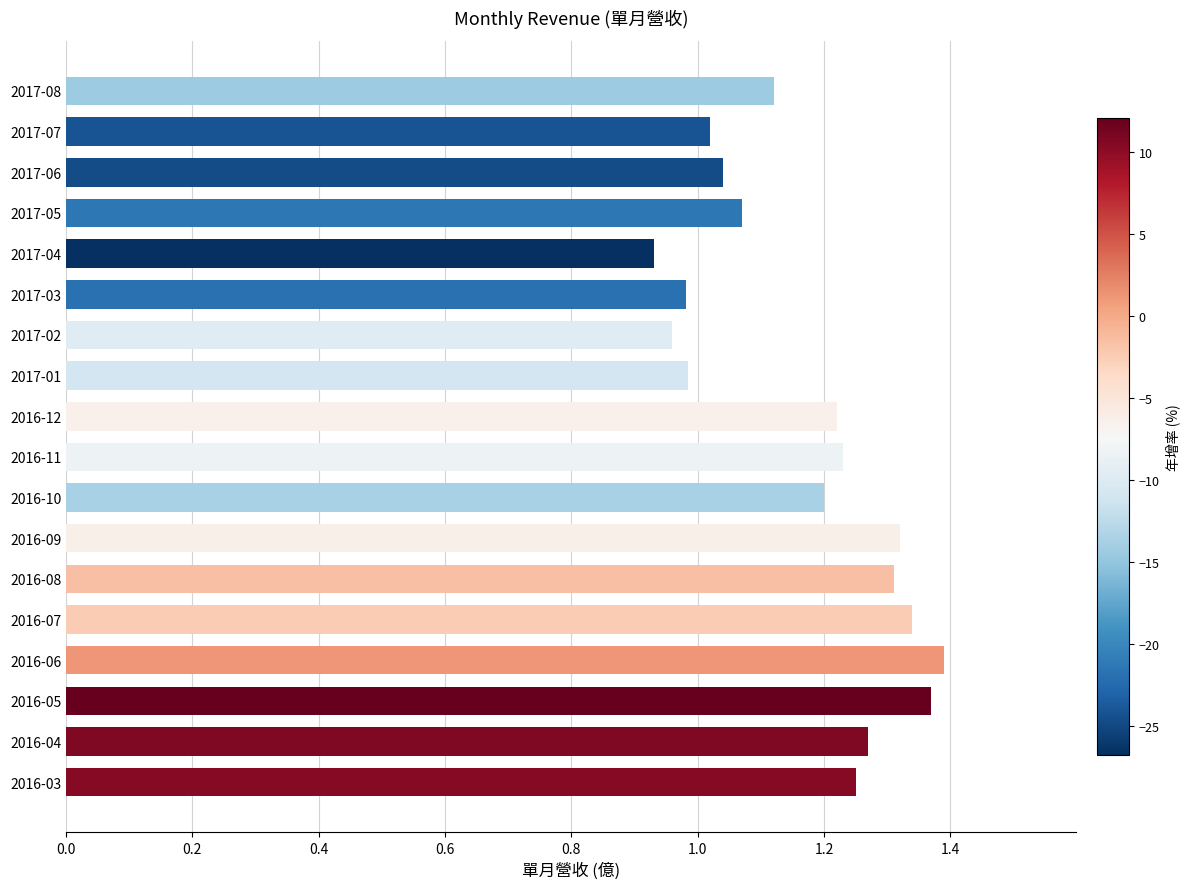

Count the number of values greater than 1.

14